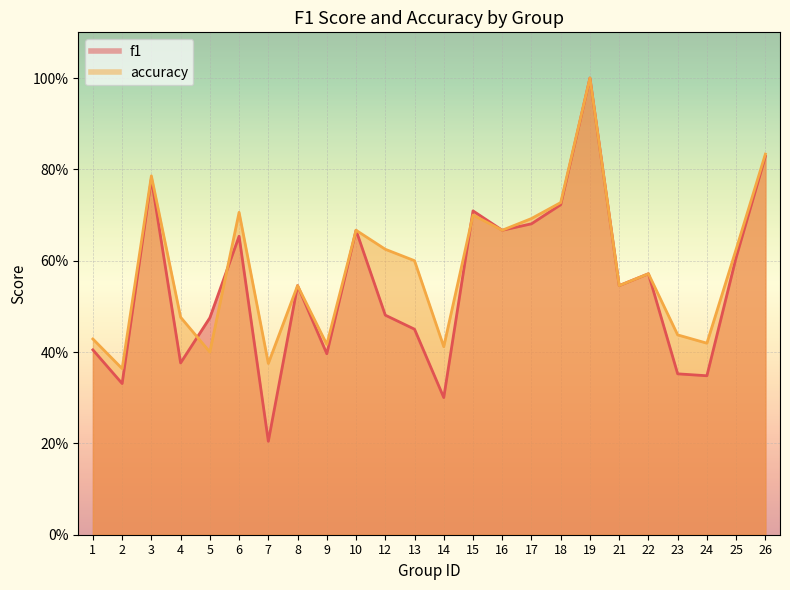

What is the value of the accuracy point at the 22nd from the left?

0.4